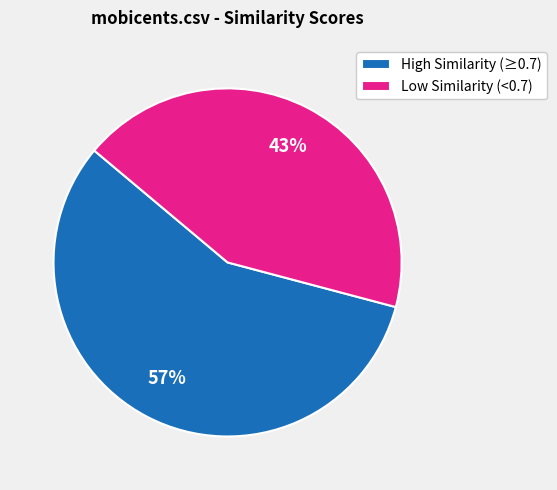

How many slices are in this pie chart?

2